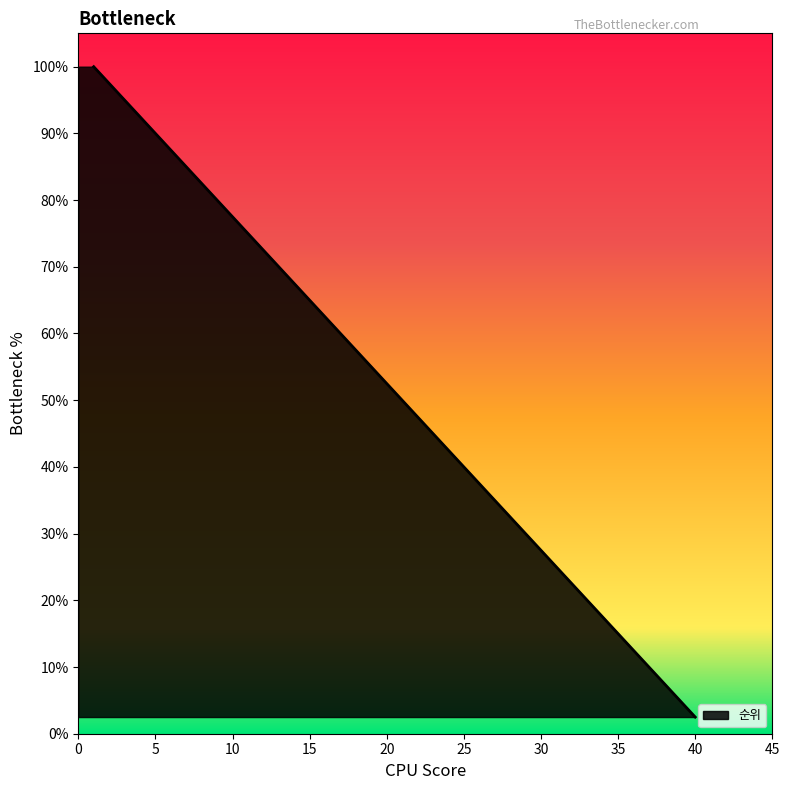

How many data points does each series have?

40